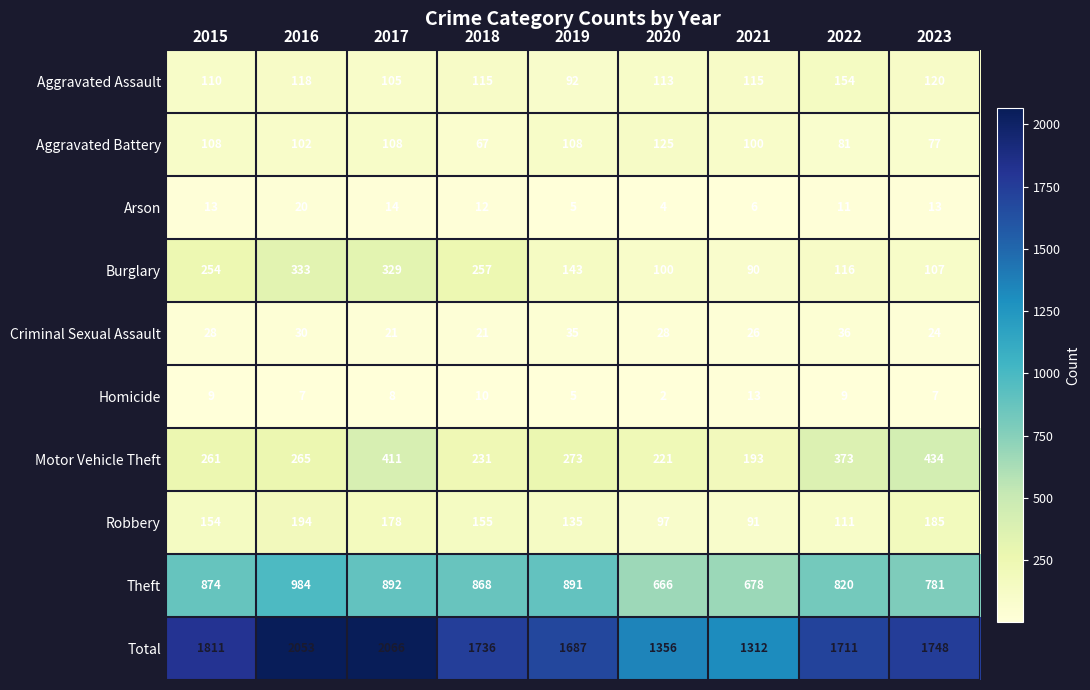

What value does the Arson series have at 2015, to the nearest 5?

15